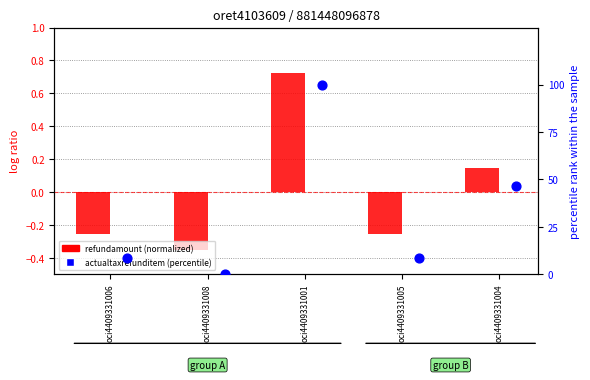

At how many categories does at least one series exceed 95?

1